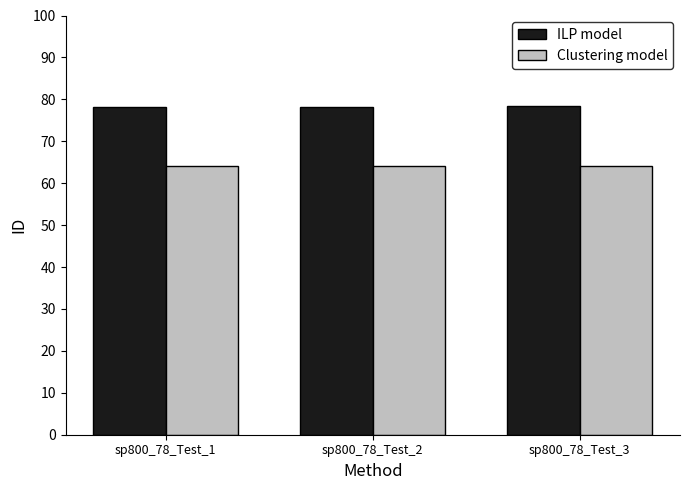

The Clustering model series shows 64.2 at sp800_78_Test_3. True or false?

True